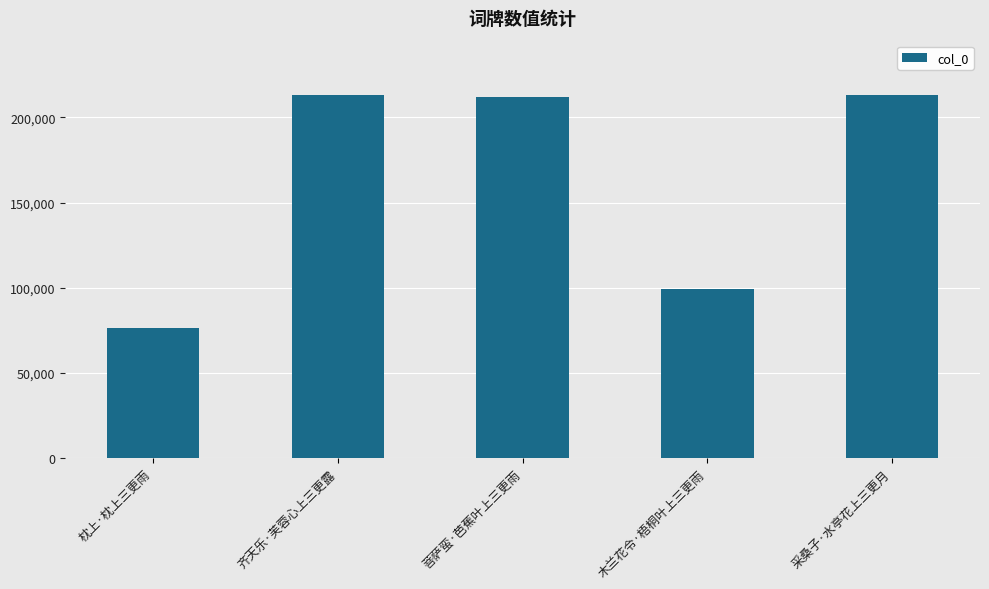

What is the label of the 3rd bar from the left?

菩萨蛮·芭蕉叶上三更雨